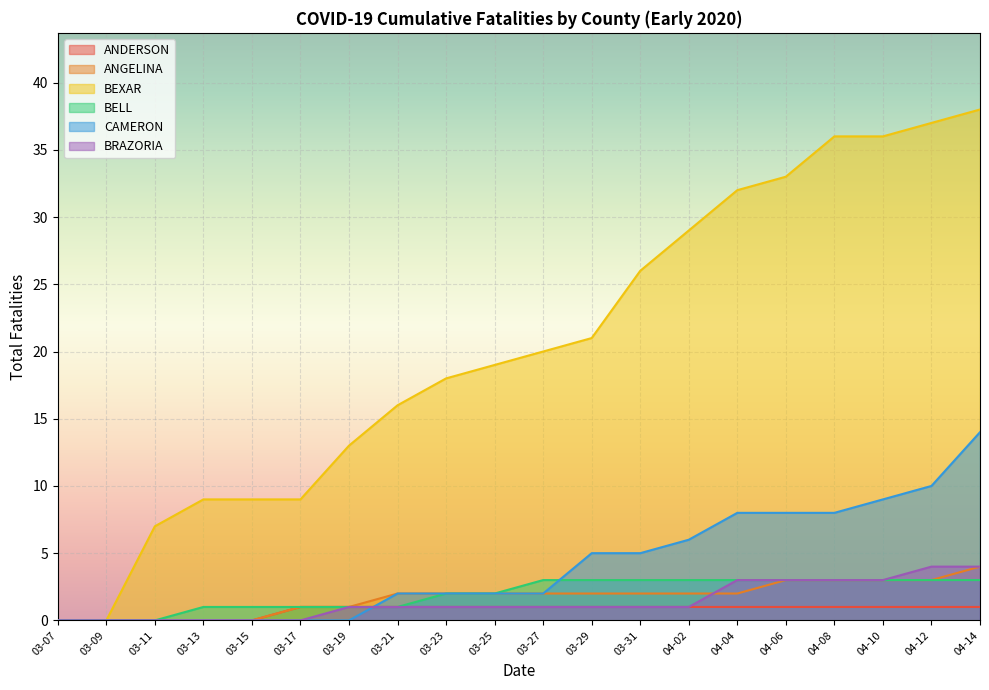

What is the greatest value displayed?

38